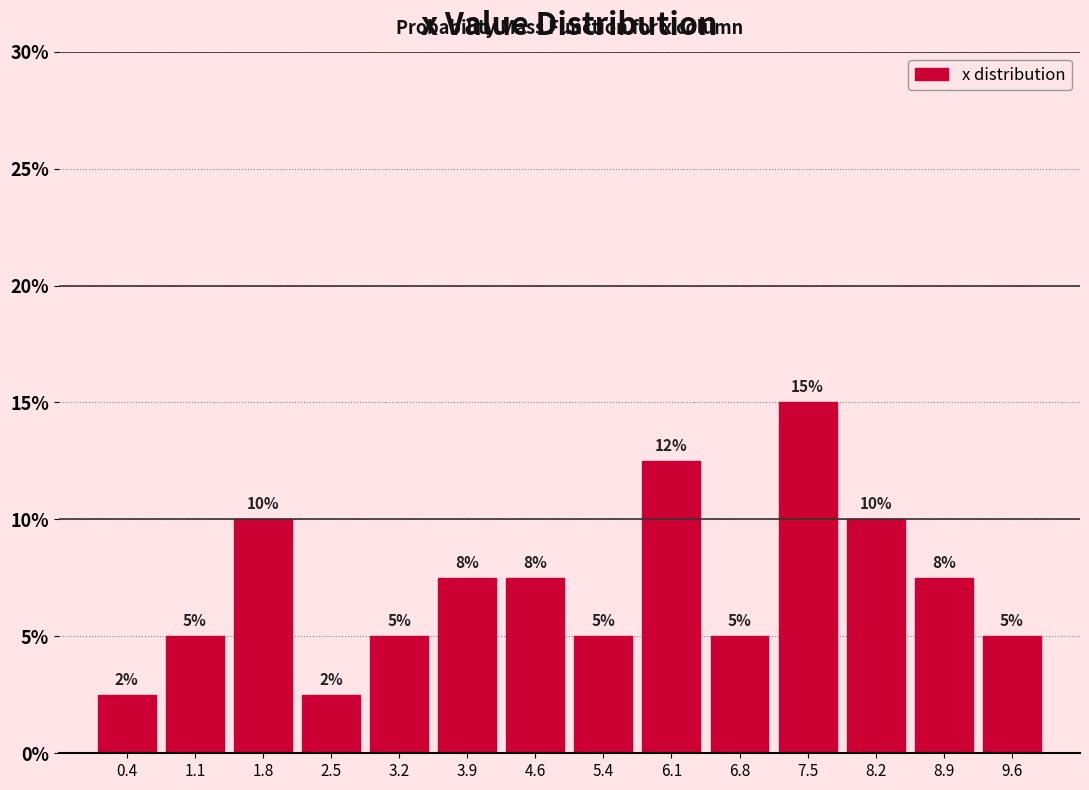

Which range on the x-axis has the tallest bar?

7.1 to 7.9